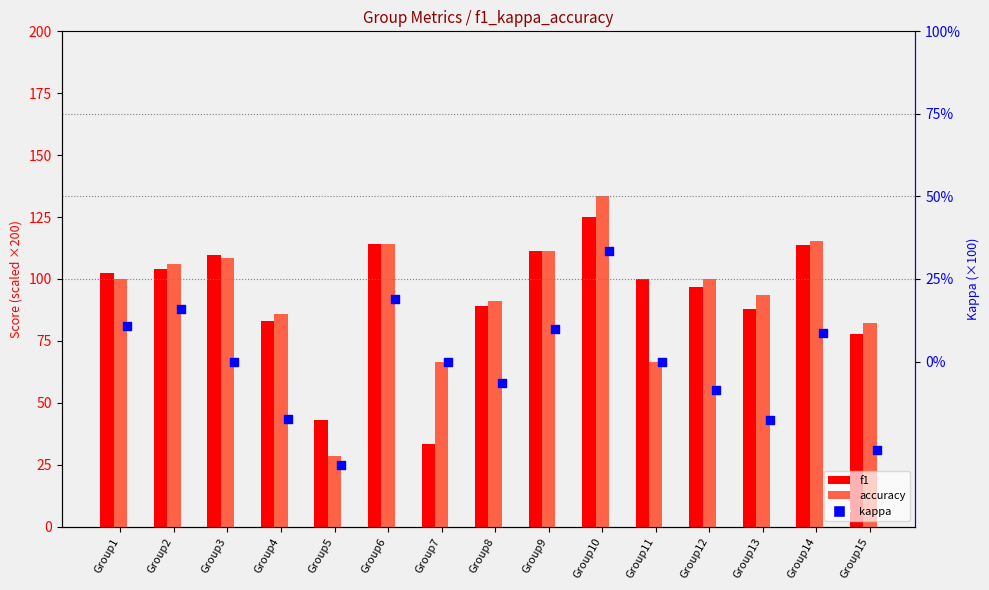

Which series has the largest total across all categories?

accuracy